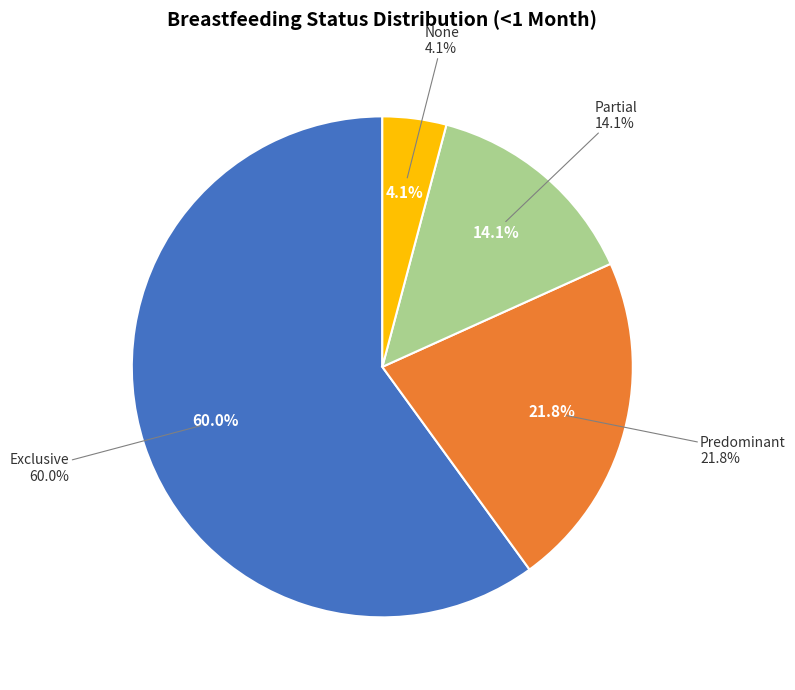

To the nearest percent, what is the average slice percentage?

25%